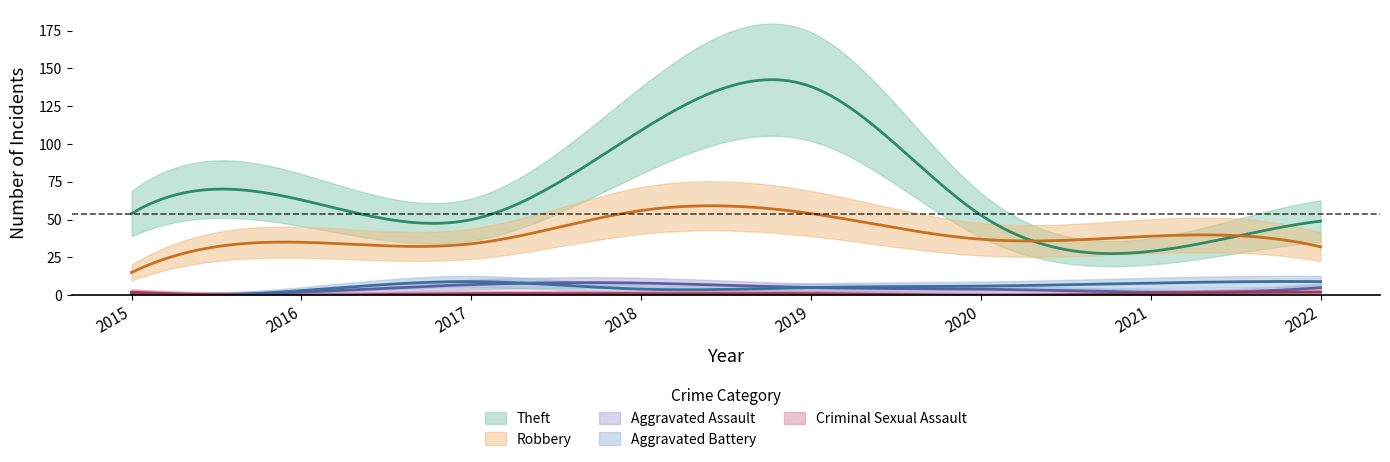

In Theft, how many points are higher than both neighbors (excluding endpoints)?

2